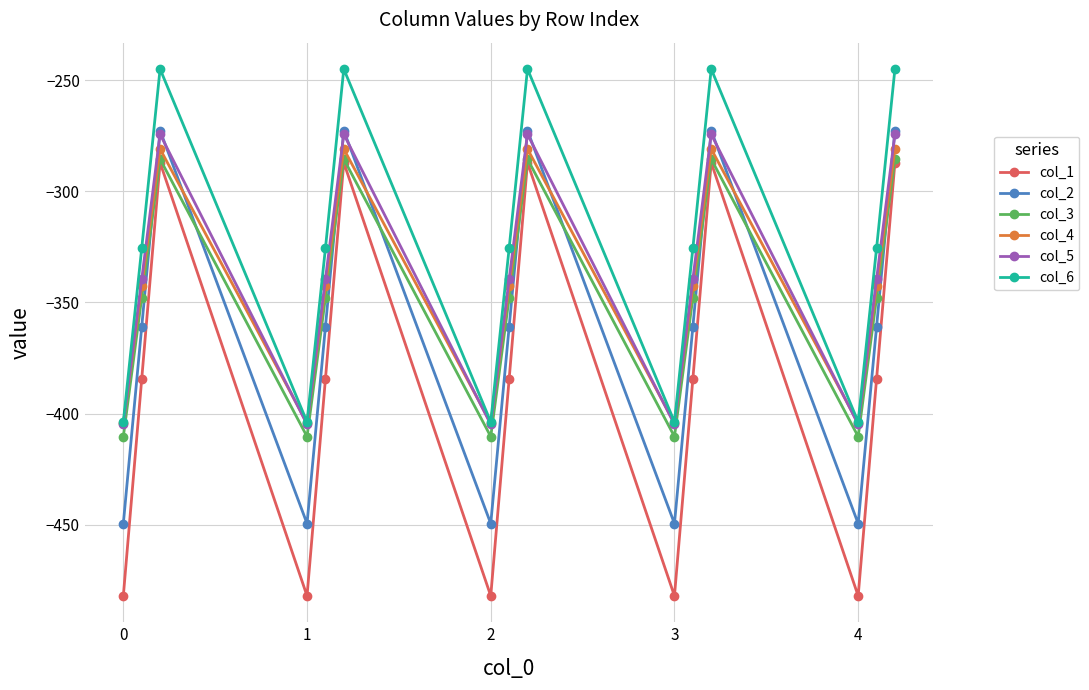

Which series has the largest range (max minus min)?

col_1